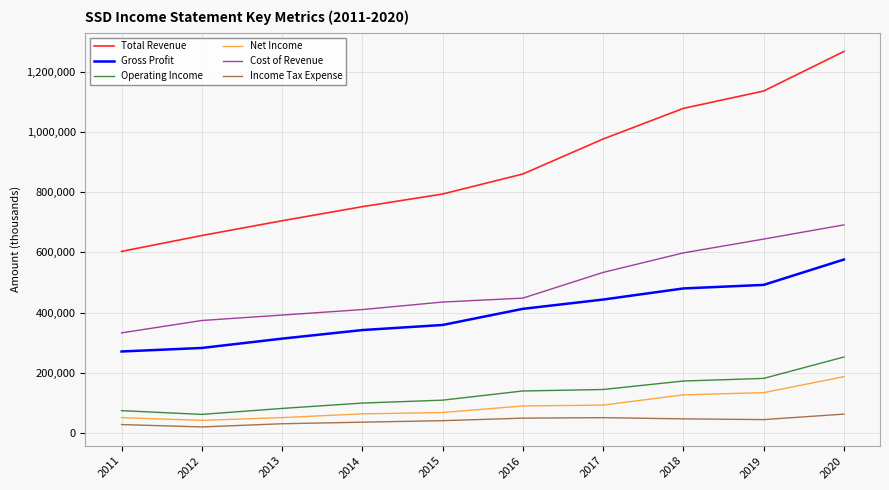

List the labels in order of Cost of Revenue value, largest first.

2020, 2019, 2018, 2017, 2016, 2015, 2014, 2013, 2012, 2011